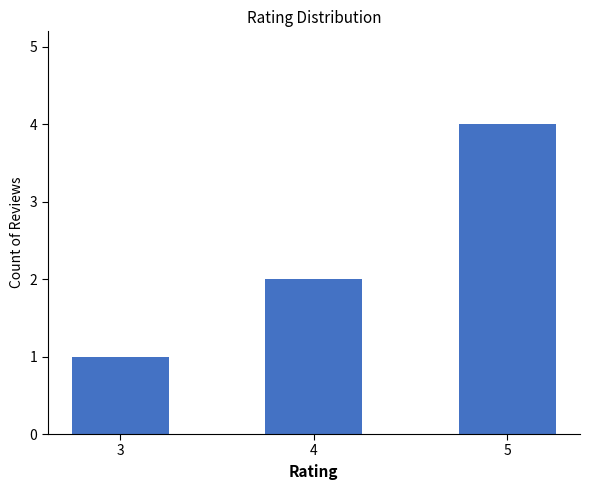

Count the number of categories in the chart.

3